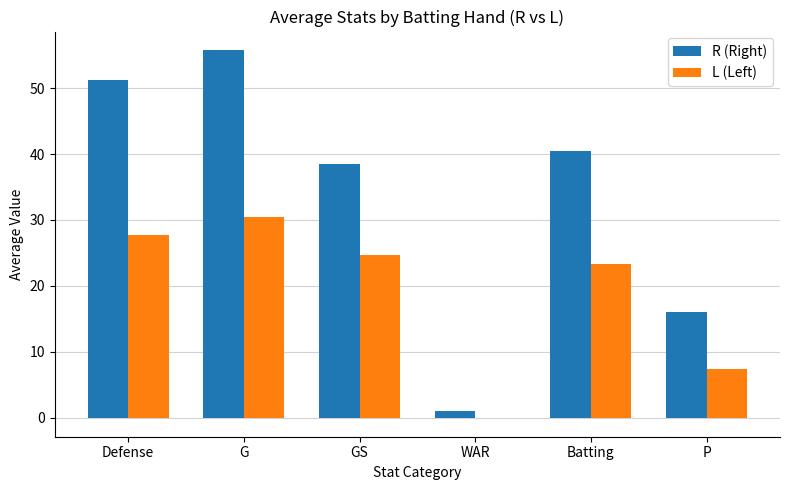

What is the highest value of the R (Right) series?

55.8